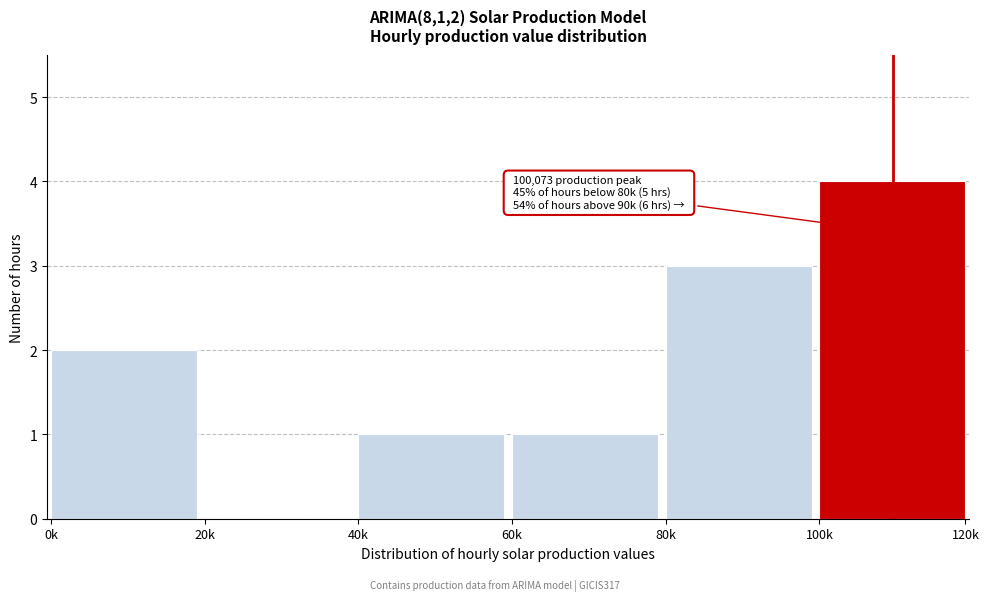

Reading left to right, what are all the values shown in this chart?

0k=2	20k=0	40k=1	60k=1	80k=3	100k=4